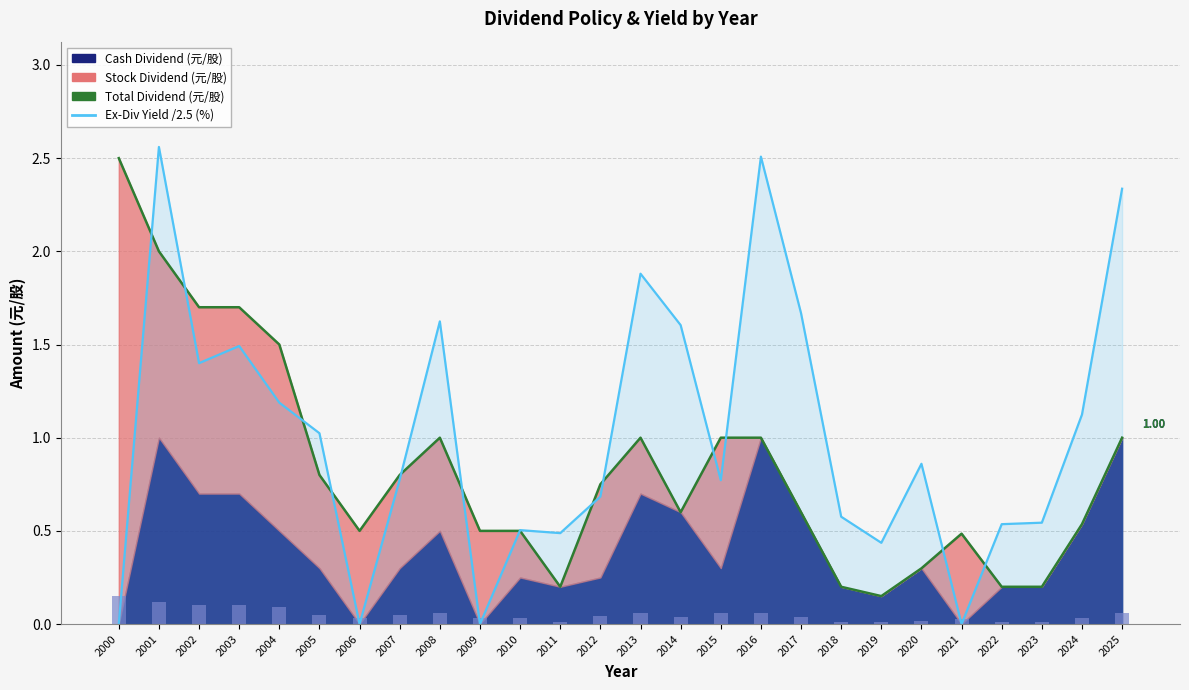

Reading right to left, list all the values displayed in this chart.

2025=2.3	2024=1.1	2023=0.5	2022=0.5	2021=0.0	2020=0.9	2019=0.4	2018=0.6	2017=1.7	2016=2.5	2015=0.8	2014=1.6	2013=1.9	2012=0.7	2011=0.5	2010=0.5	2009=0.0	2008=1.6	2007=0.8	2006=0.0	2005=1.0	2004=1.2	2003=1.5	2002=1.4	2001=2.6	2000=0.0